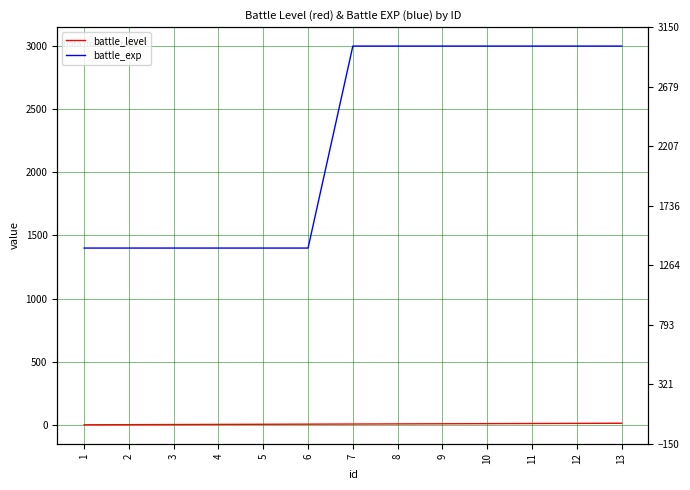

What is the spread (max minus min) of values at 4?

1397